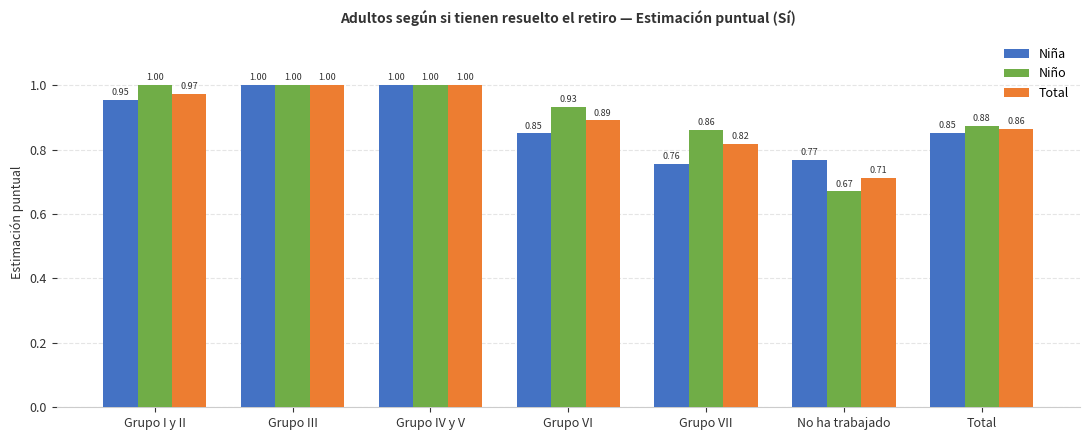

What is the label of the 6th bar from the left?

No ha trabajado